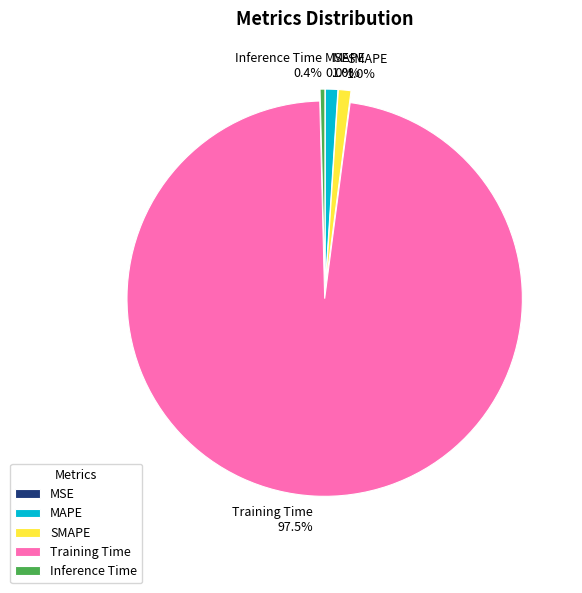

Which has a higher value, Training Time or Inference Time?

Training Time